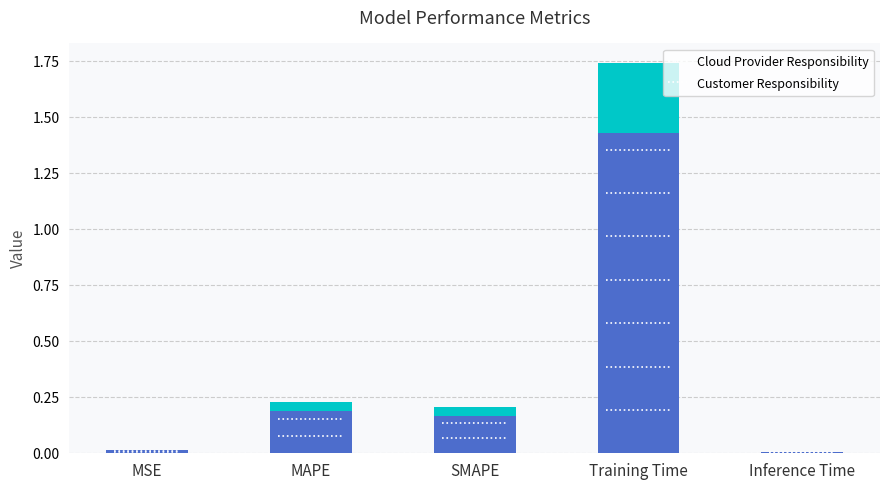

List the labels in order of value, smallest first.

Inference Time, MSE, SMAPE, MAPE, Training Time